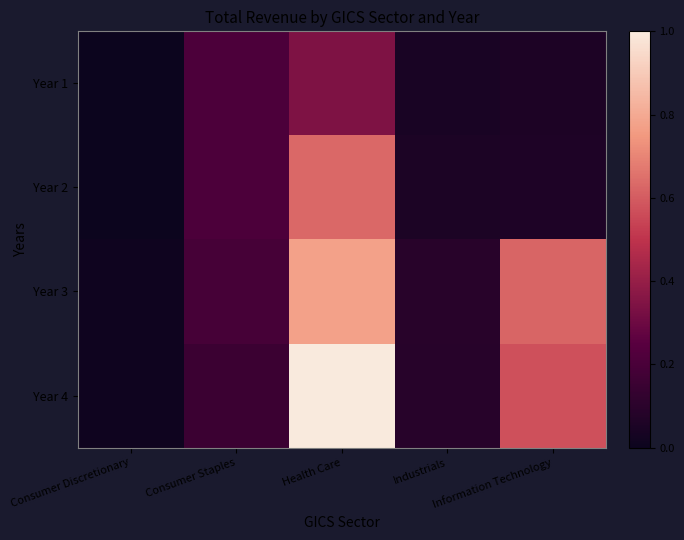

At which category is the sum across all series the highest?

Health Care